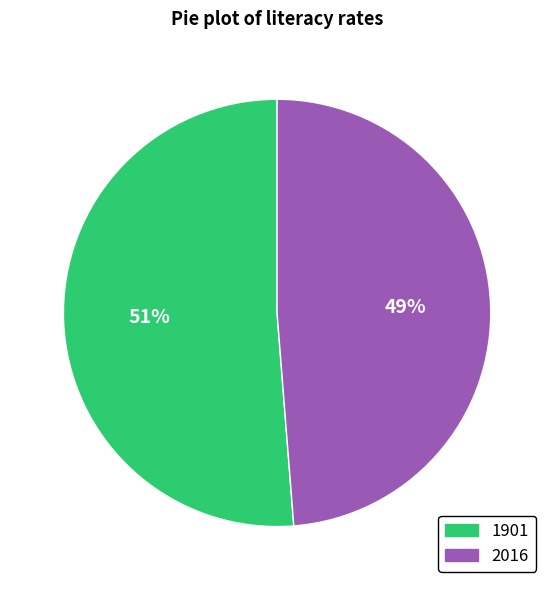

How many segments does this pie chart have?

2